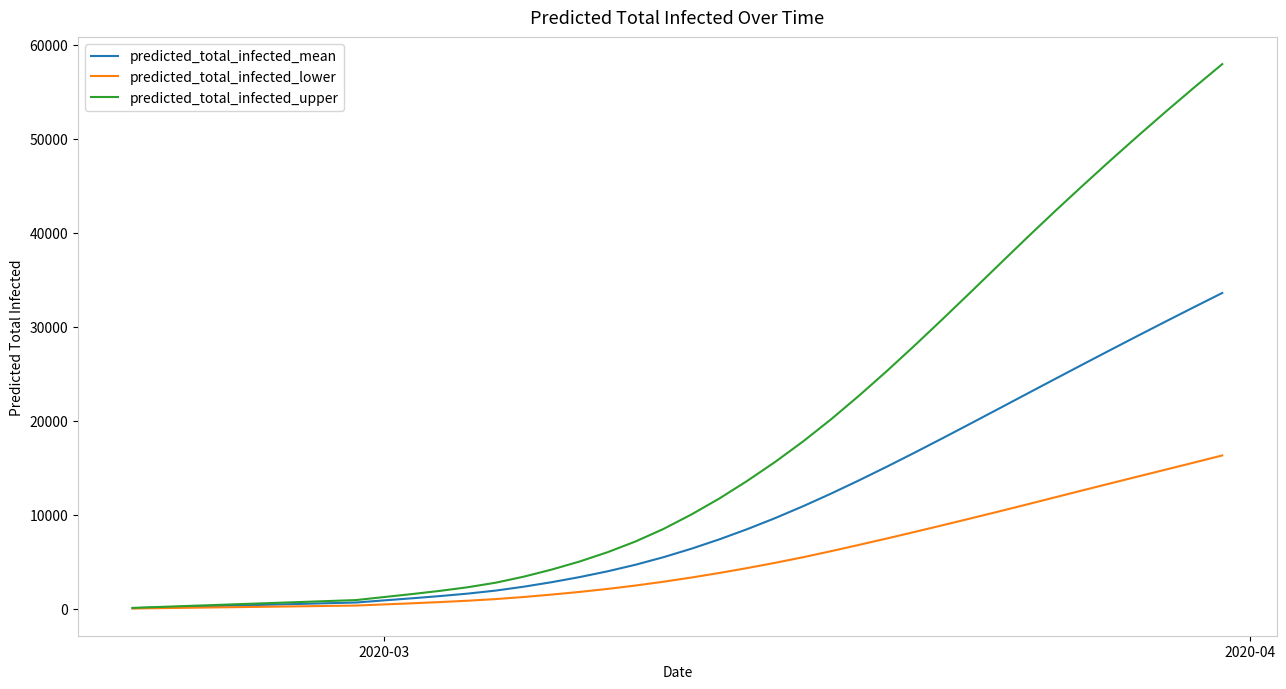

What is the maximum value for predicted_total_infected_upper?

57950